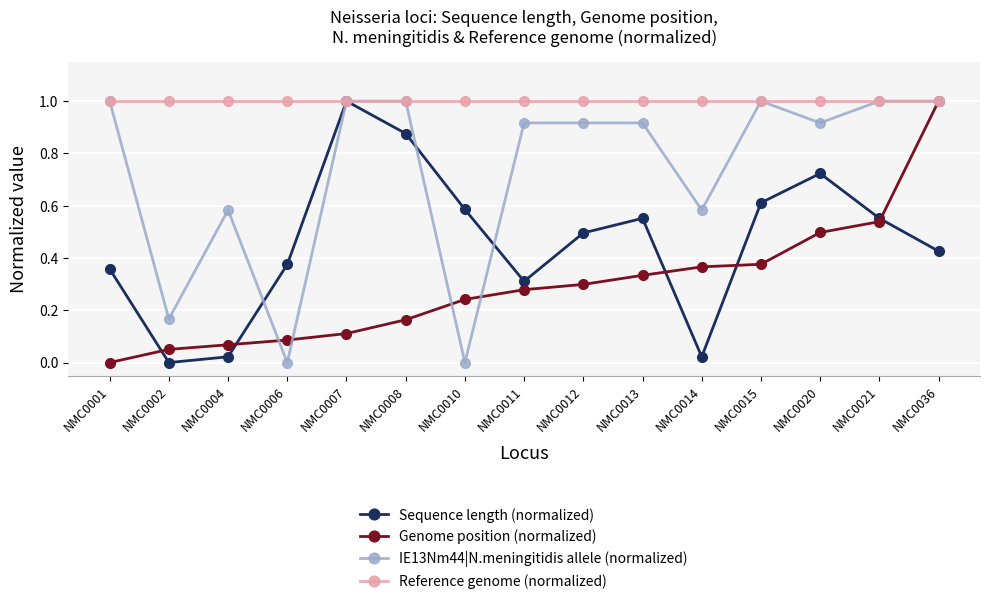

Rank the series at NMC0004 from highest to lowest value.

Reference genome (normalized), IE13Nm44|N.meningitidis allele (normalized), Genome position (normalized), Sequence length (normalized)